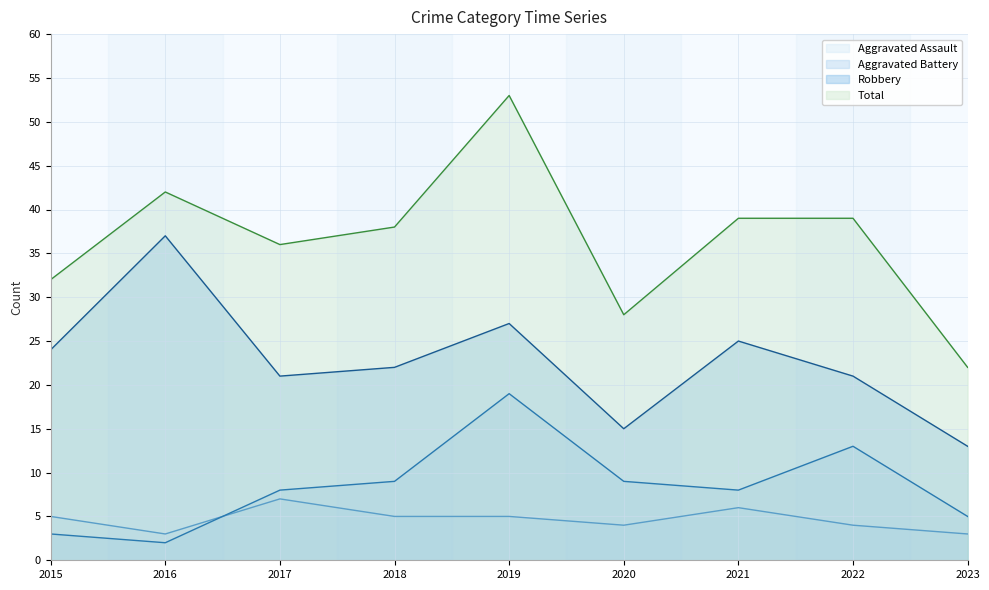

What is the smallest value displayed?

2